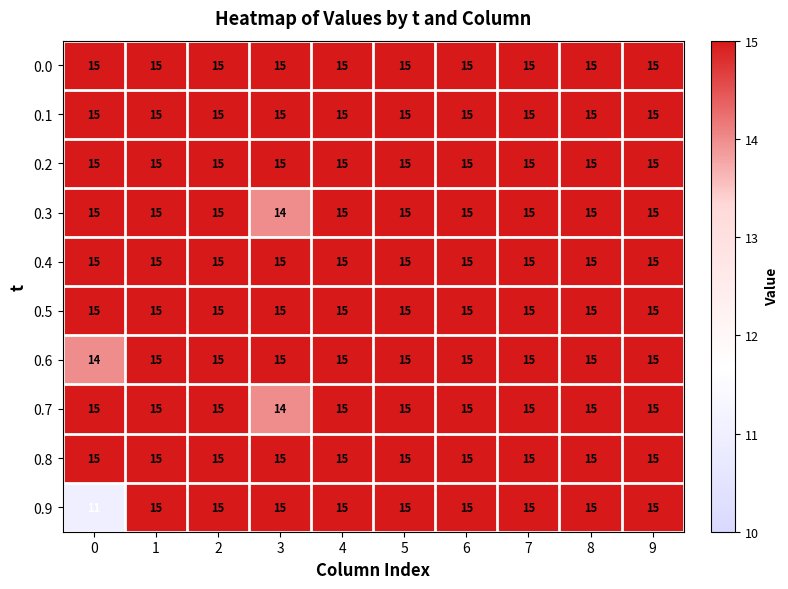

What is the maximum value shown in the chart?

15